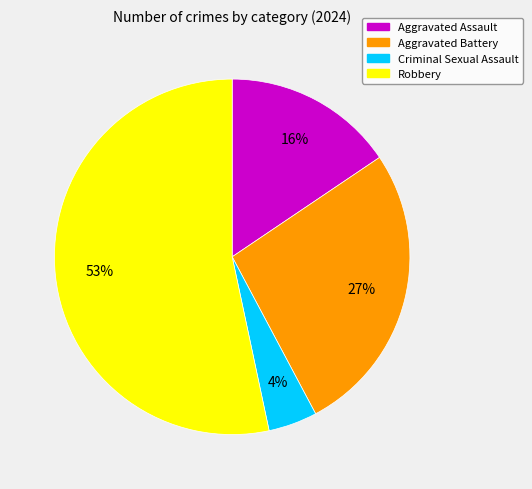

Rank the categories by value from lowest to highest.

Criminal Sexual Assault, Aggravated Assault, Aggravated Battery, Robbery